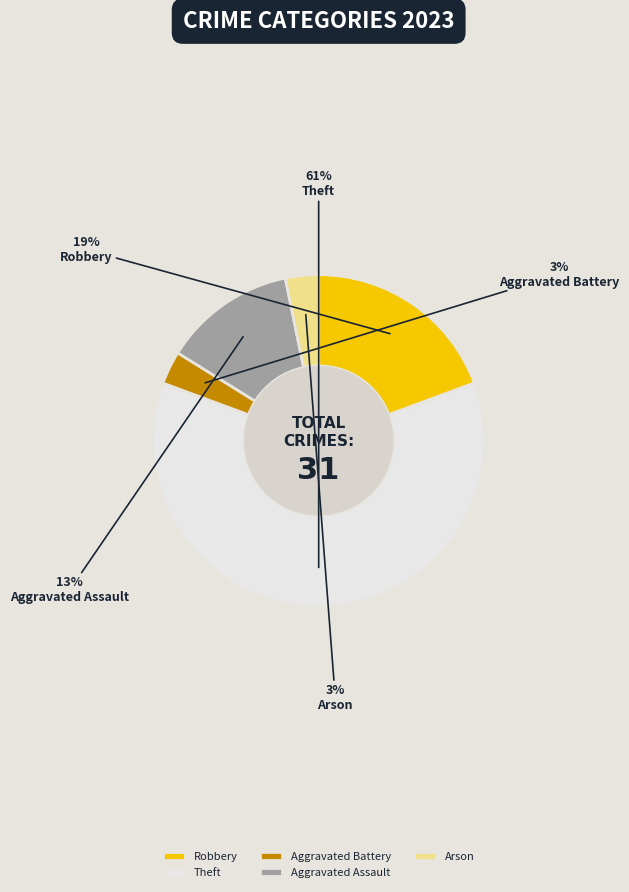

Does Aggravated Assault account for over 50% of the chart?

No